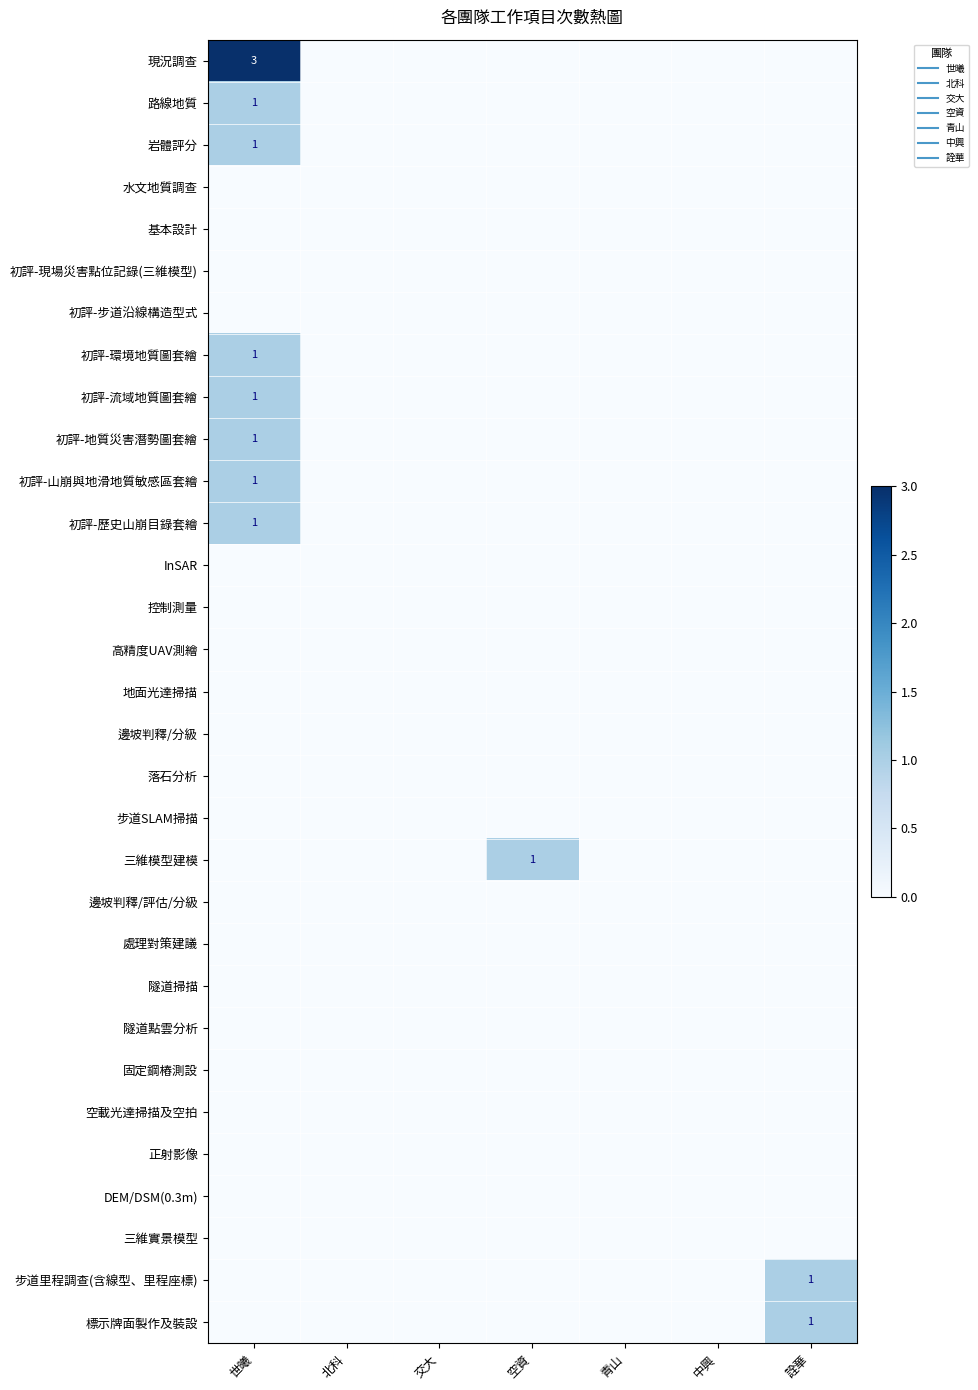

Which category has the lowest value in the 初評-流域地質圖套繪 series?

北科